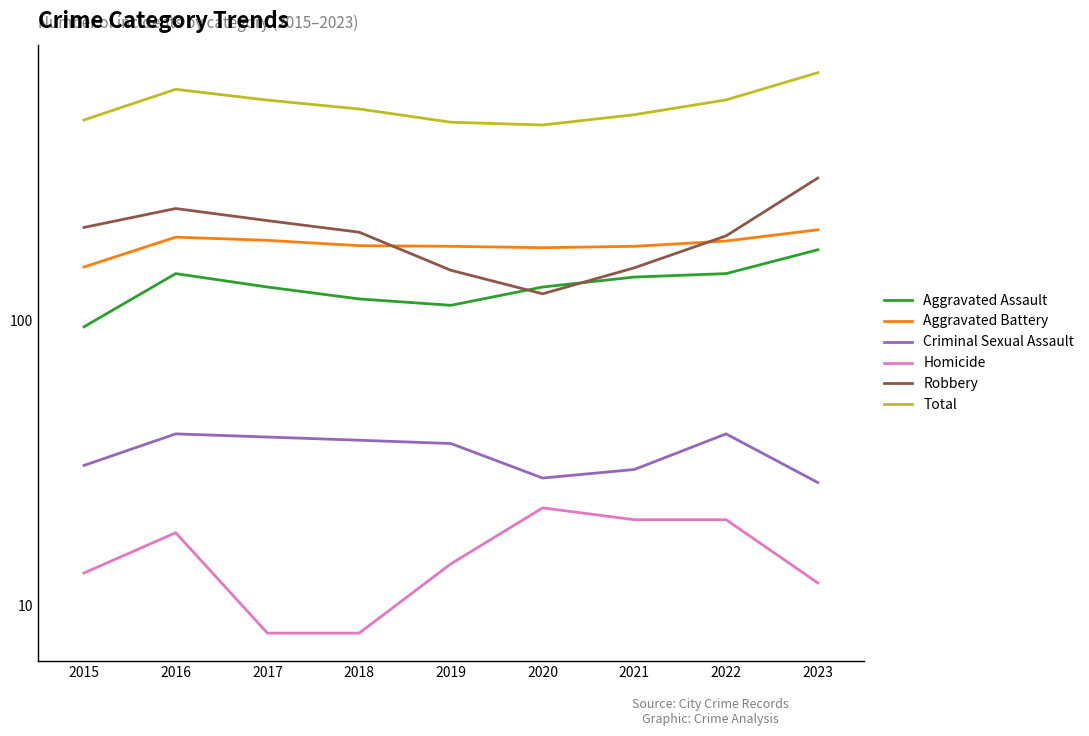

What is the value of the Aggravated Assault point at the 1st from the left?

95